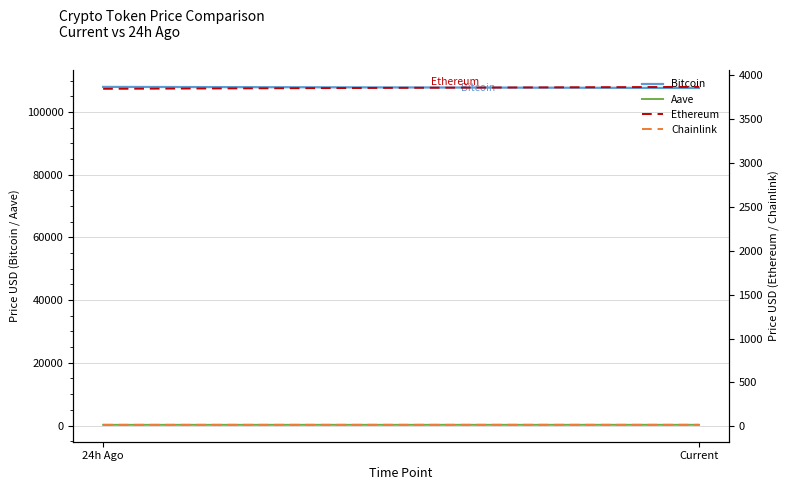

What is the spread (max minus min) of values at 24h Ago?

108012.5